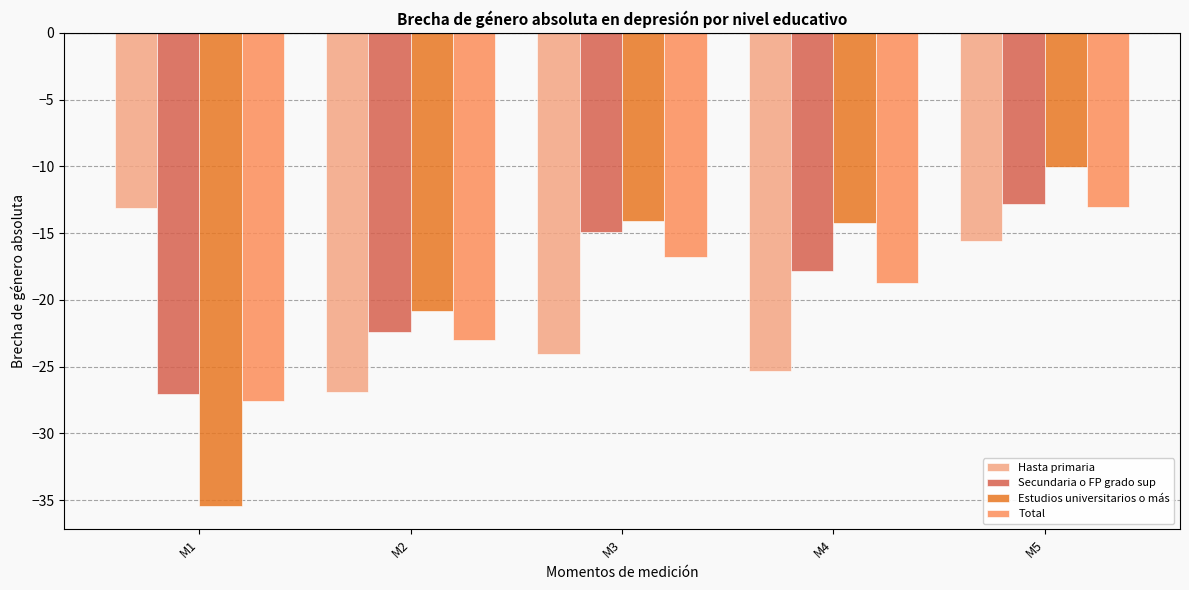

What value does the Hasta primaria series have at M3?

-24.1